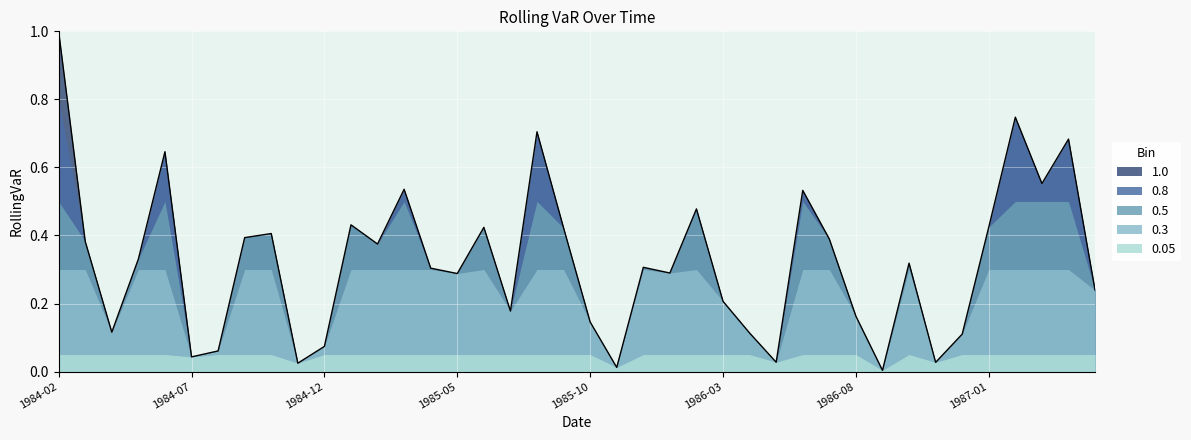

Which category has the lowest value across all series?

1986-09